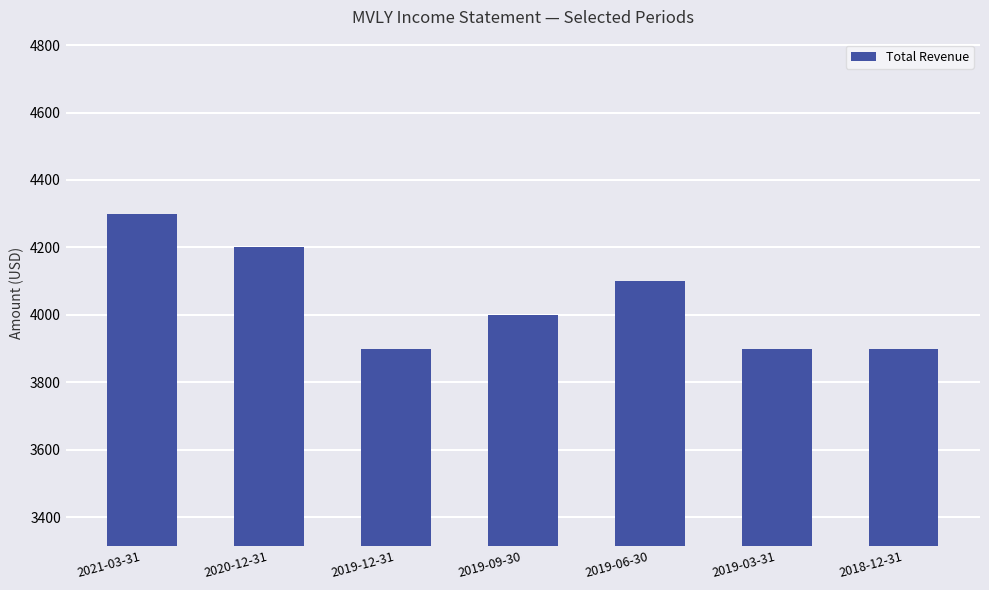

What position from the right is 2019-06-30?

3